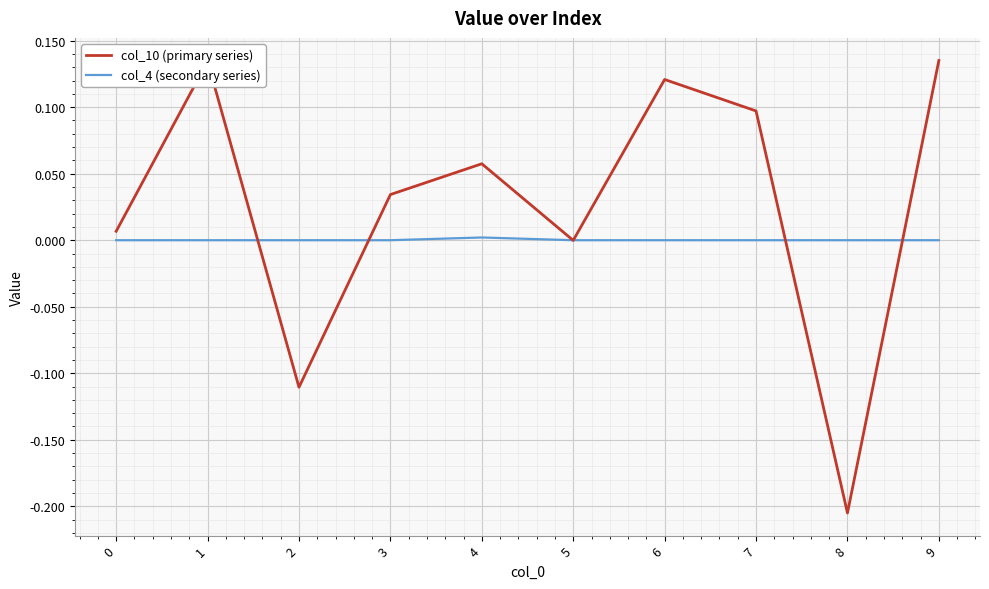

After their last crossing, which series has the higher values: col_4 (secondary series) or col_10 (primary series)?

col_10 (primary series)